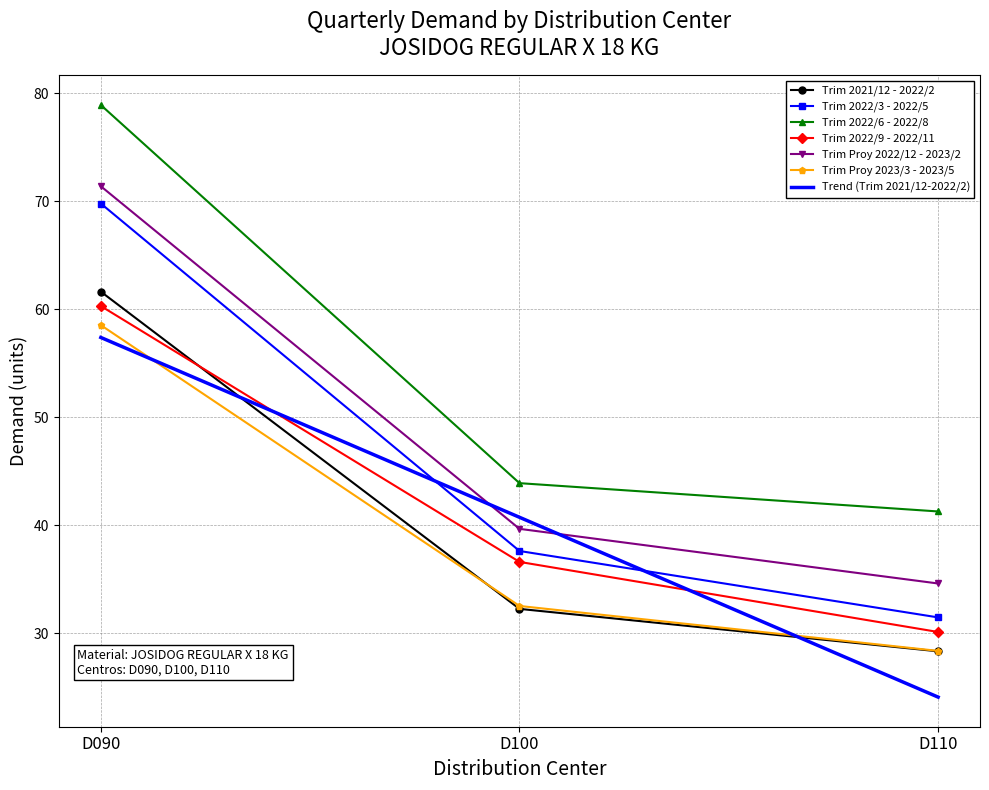

At how many categories does at least one series exceed 77?

1